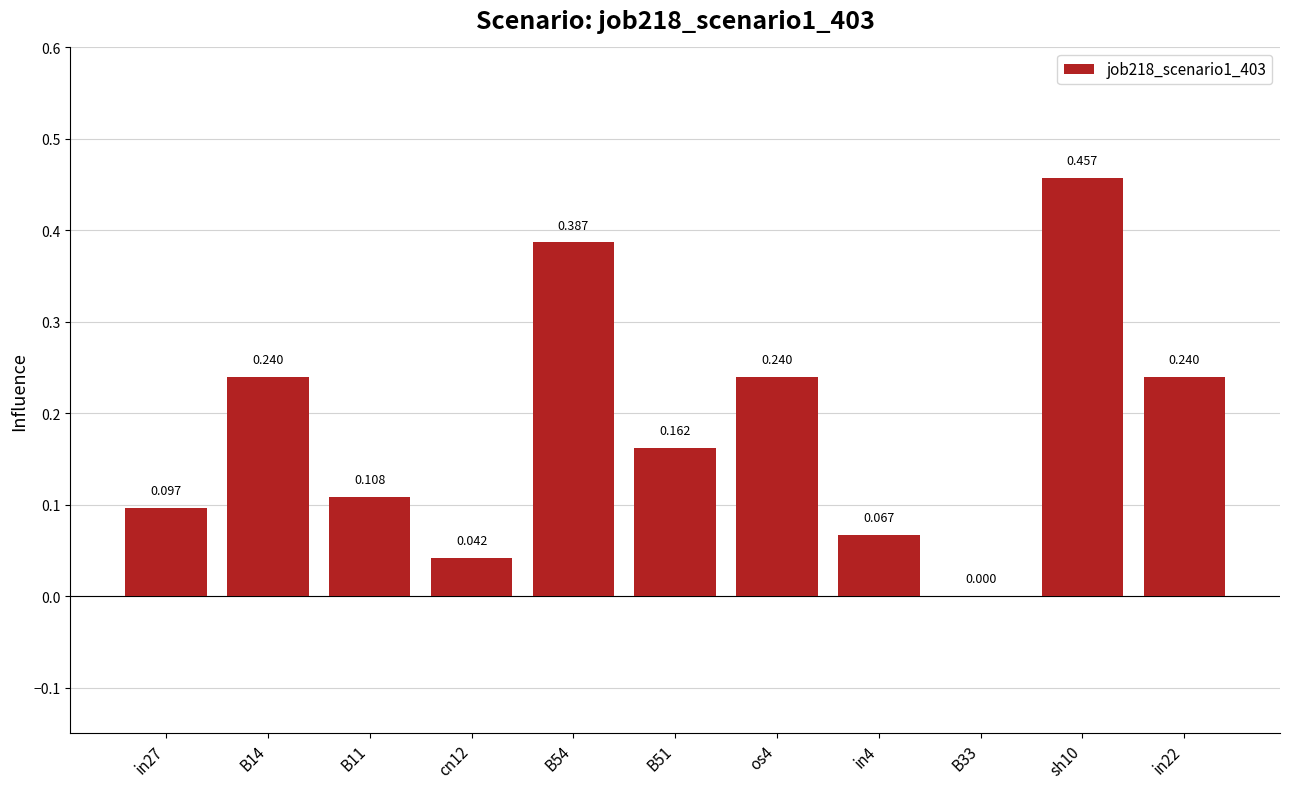

True or false: the data shows -0.2 at B33.

False